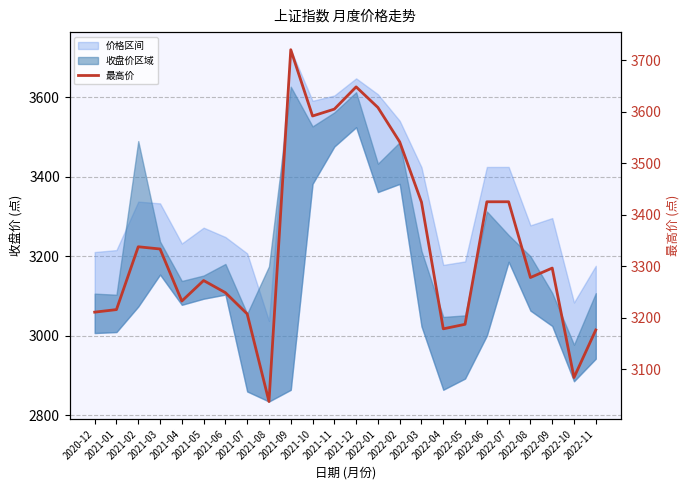

The value at 2021-10 is 3591.4. True or false?

True